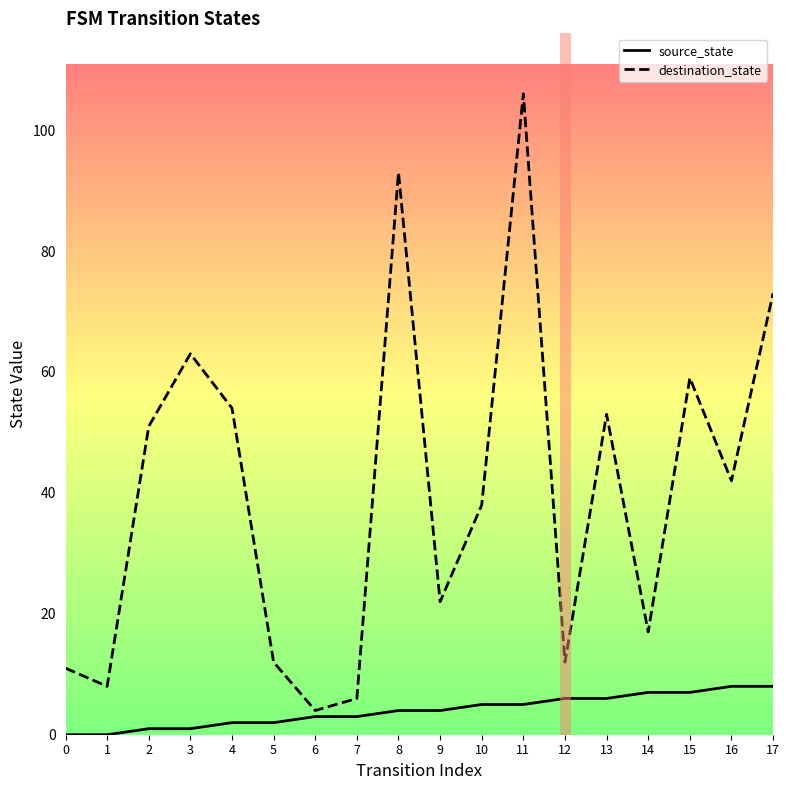

List the labels in order of destination_state value, smallest first.

6, 7, 1, 0, 5, 12, 14, 9, 10, 16, 2, 13, 4, 15, 3, 17, 8, 11